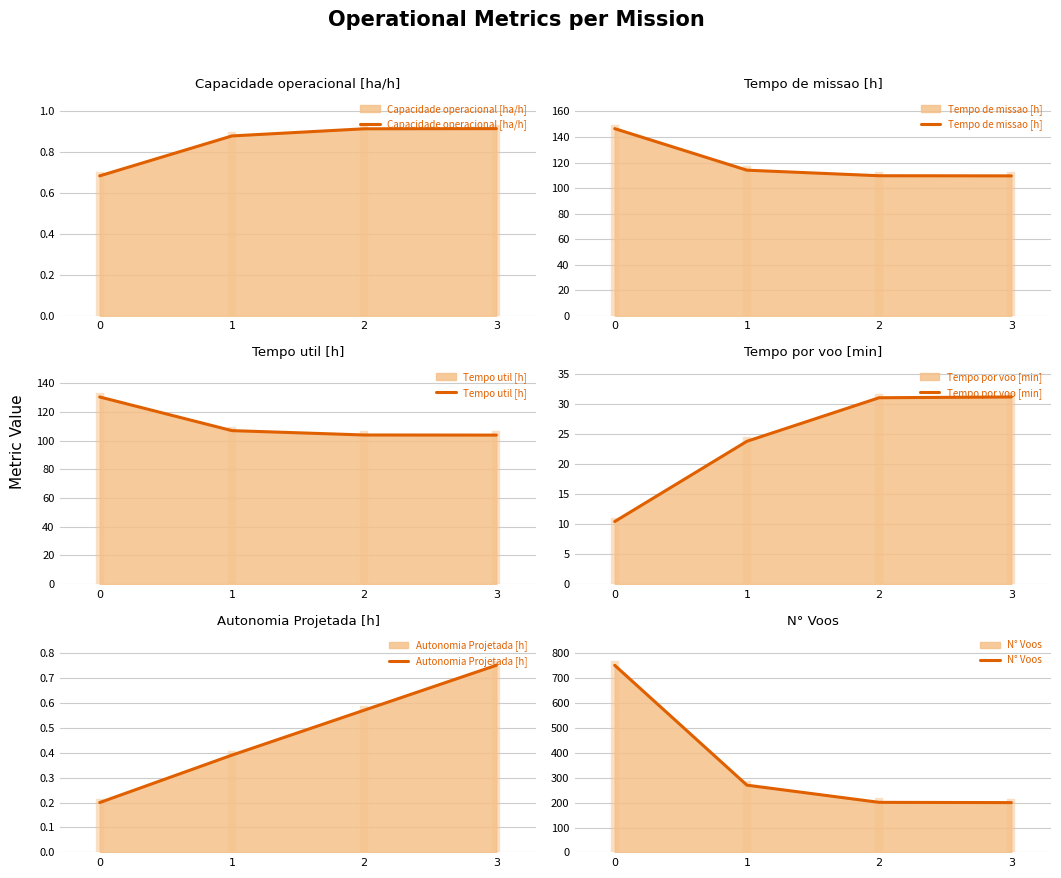

How many lines are shown in the chart?

6